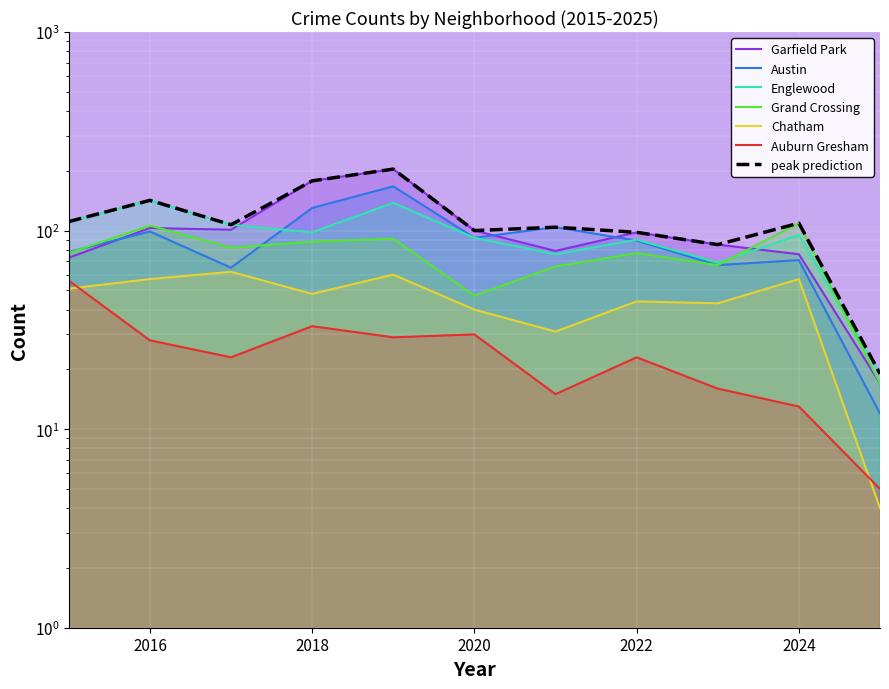

Rank the categories by Auburn Gresham value from lowest to highest.

2025, 2024, 2021, 2023, 2017, 2022, 2016, 2019, 2020, 2018, 2015